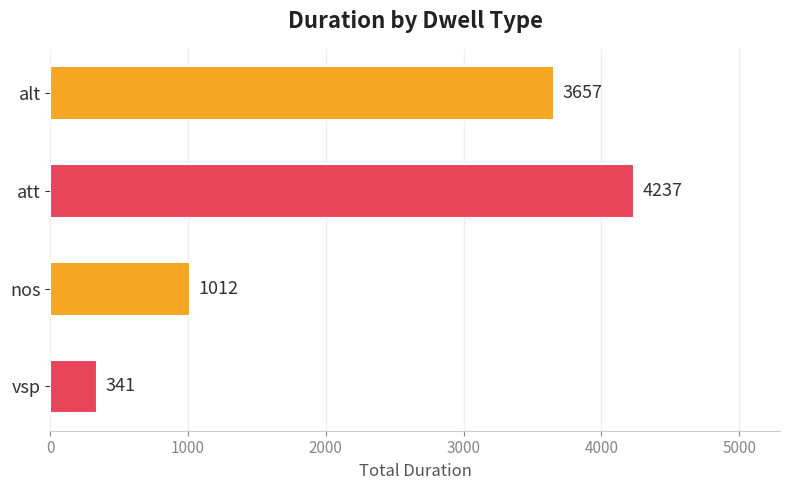

Is it true that the value at alt is 3657?

True